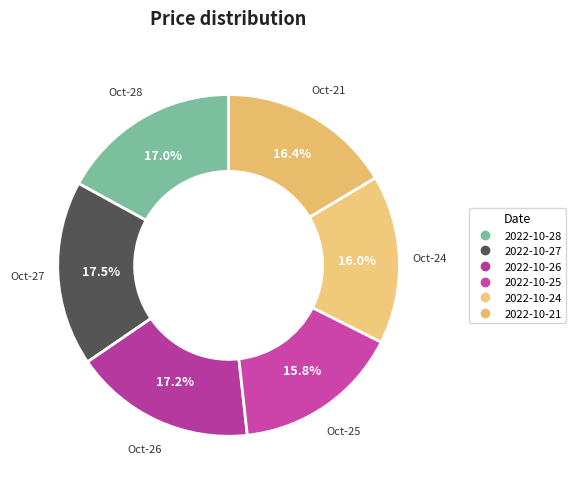

How many segments does this pie chart have?

6